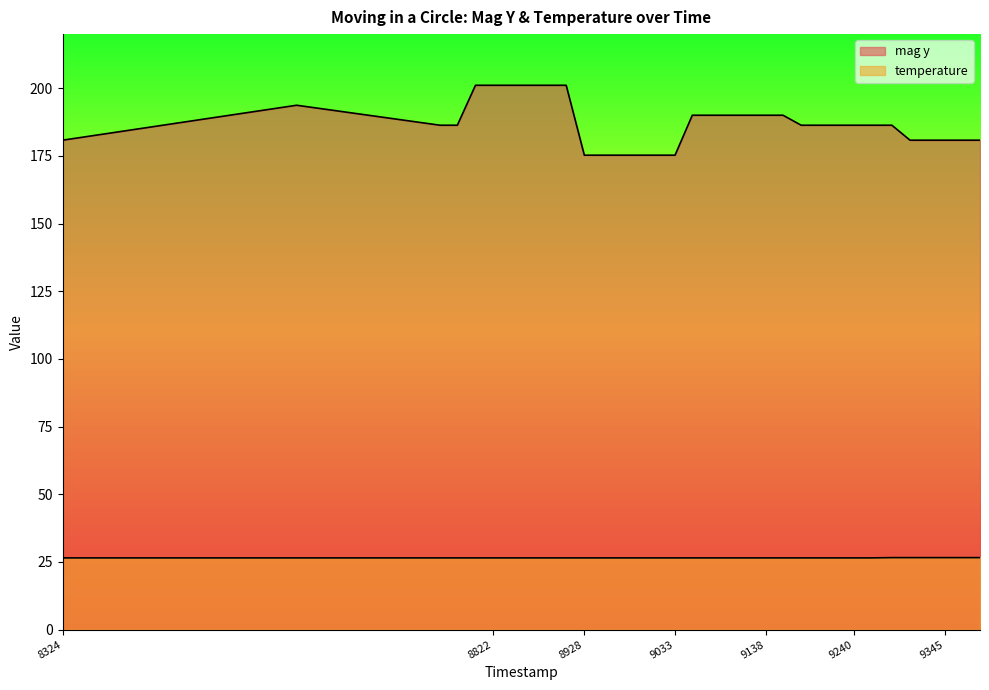

Reading right to left, transcribe all the data shown in this chart.

mag y: 9386=180.8	9366=180.8	9345=180.8	9325=180.8	9305=180.8	9284=186.3	9260=186.3	9240=186.3	9219=186.3	9199=186.3	9179=186.3	9158=190.0	9138=190.0	9114=190.0	9094=190.0	9074=190.0	9053=190.0	9033=175.3	9012=175.3	8992=175.3	8969=175.3	8948=175.3	8928=175.3	8907=201.1	8886=201.1	8866=201.1	8843=201.1	8822=201.1	8802=201.1	8781=186.3	8761=186.3	8595=193.7	8324=180.8
temperature: 9386=26.6	9366=26.6	9345=26.6	9325=26.6	9305=26.6	9284=26.6	9260=26.5	9240=26.5	9219=26.5	9199=26.5	9179=26.5	9158=26.5	9138=26.5	9114=26.5	9094=26.5	9074=26.5	9053=26.5	9033=26.5	9012=26.5	8992=26.5	8969=26.5	8948=26.5	8928=26.5	8907=26.5	8886=26.5	8866=26.5	8843=26.5	8822=26.5	8802=26.5	8781=26.5	8761=26.5	8595=26.5	8324=26.5